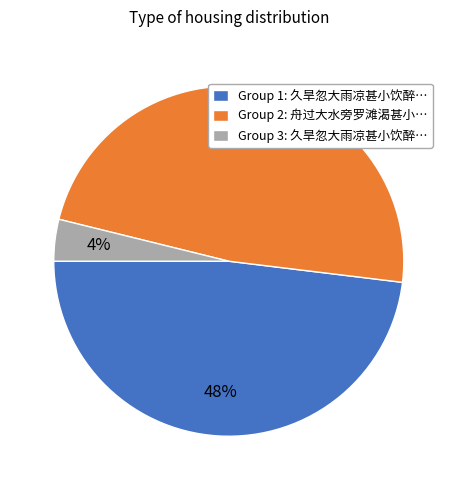

True or false: Group 2: 舟过大水旁罗滩渴甚小… accounts for 48% of the total.

True